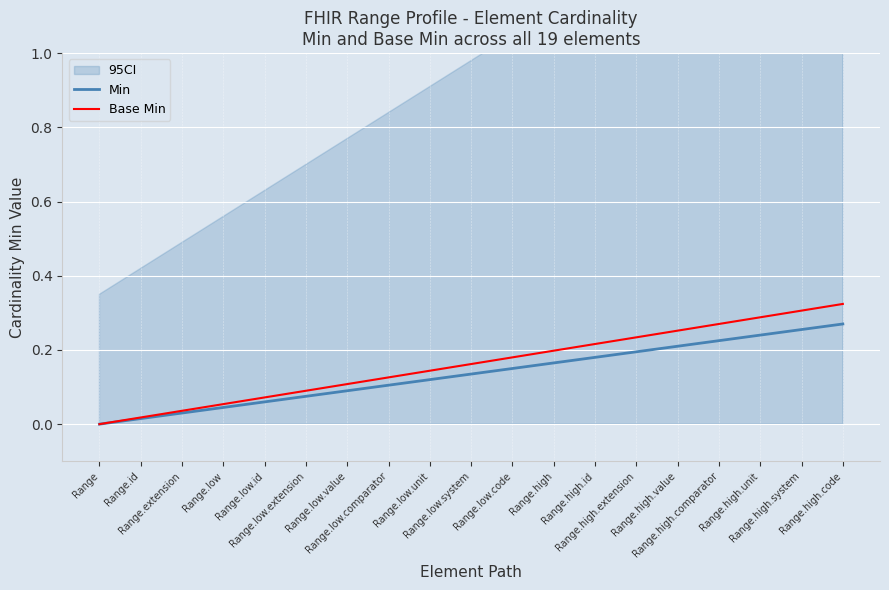

True or false: Min has more than 0 interior local peaks.

False